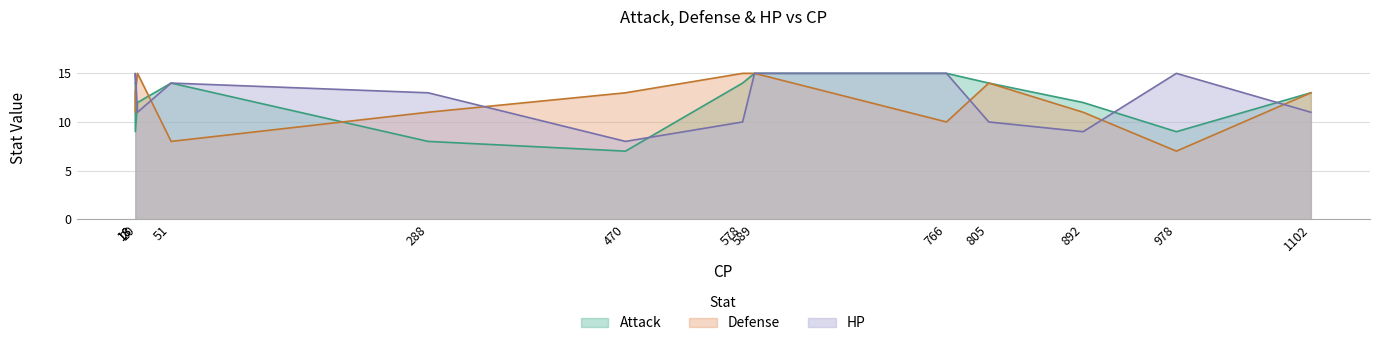

What is the difference between the highest and lowest values at 766?

5